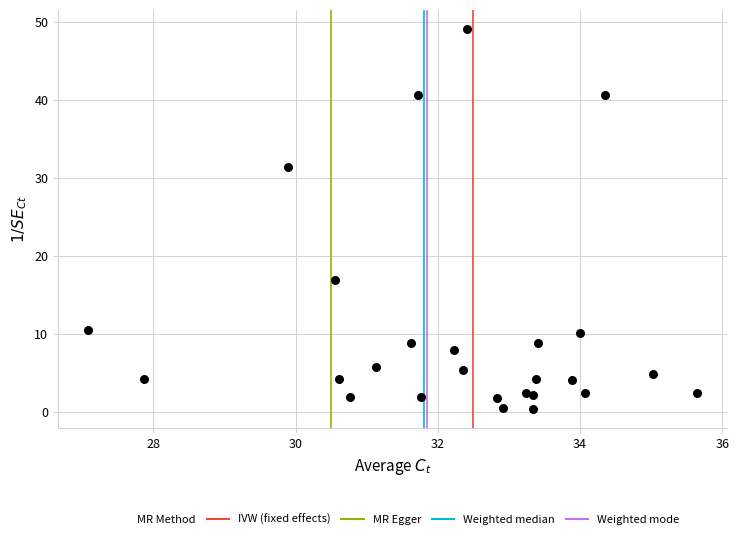

What is the range of Y values (max minus min)?

48.7